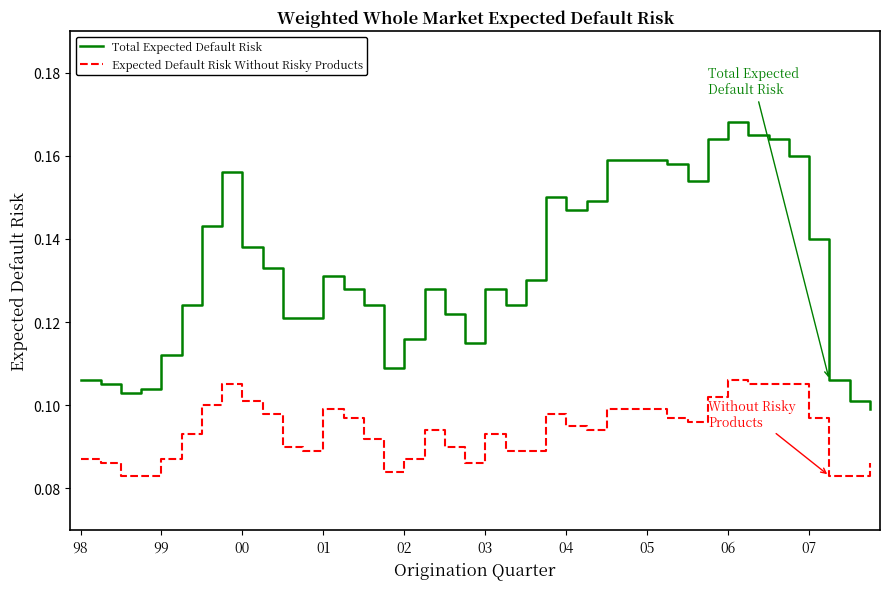

Rank the series by their average value, from lowest to highest.

Expected Default Risk Without Risky Products, Total Expected Default Risk